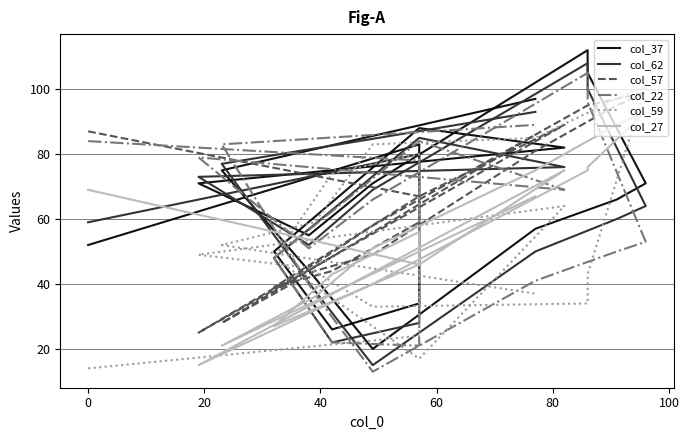

What is the average value of the col_27 series?

54